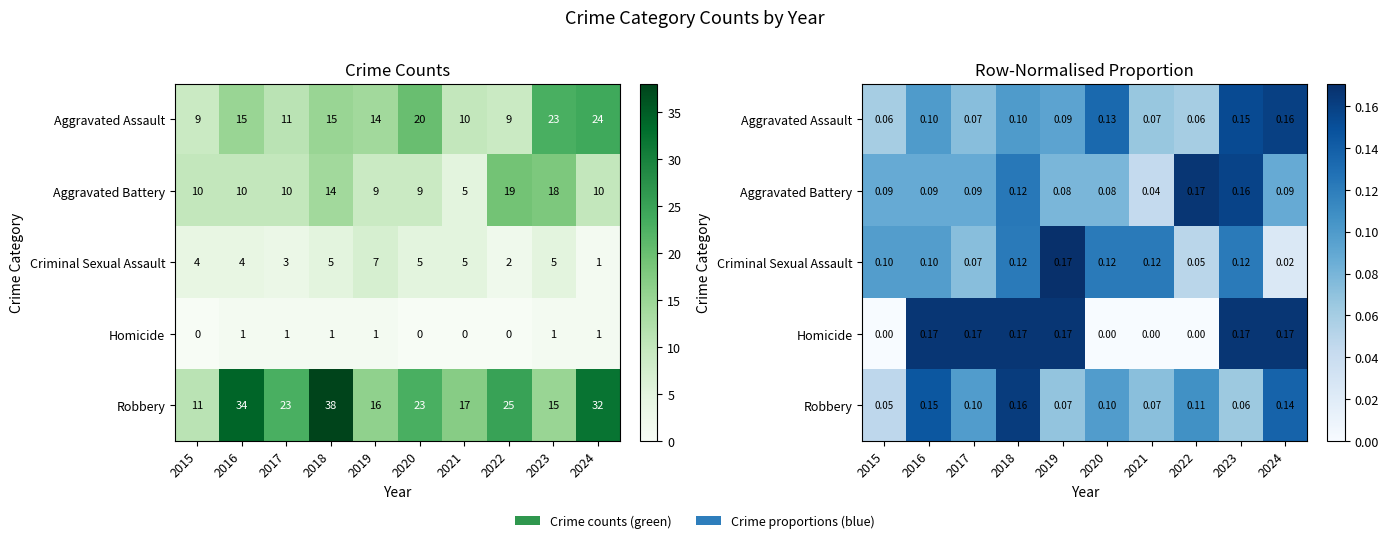

Is the value of Criminal Sexual Assault at 2021 greater than the value of Robbery at 2016?

No